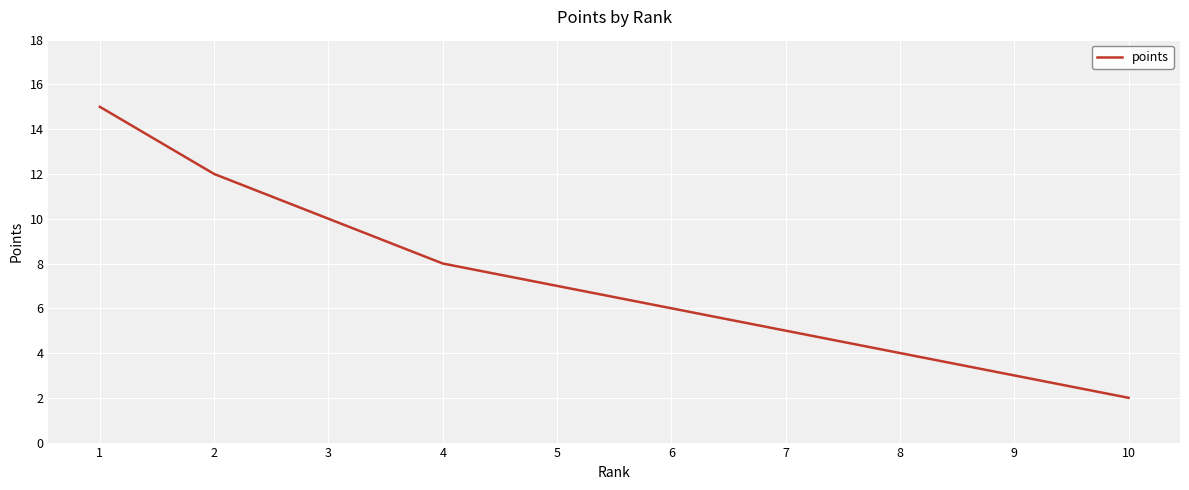

How many values are below 7?

5